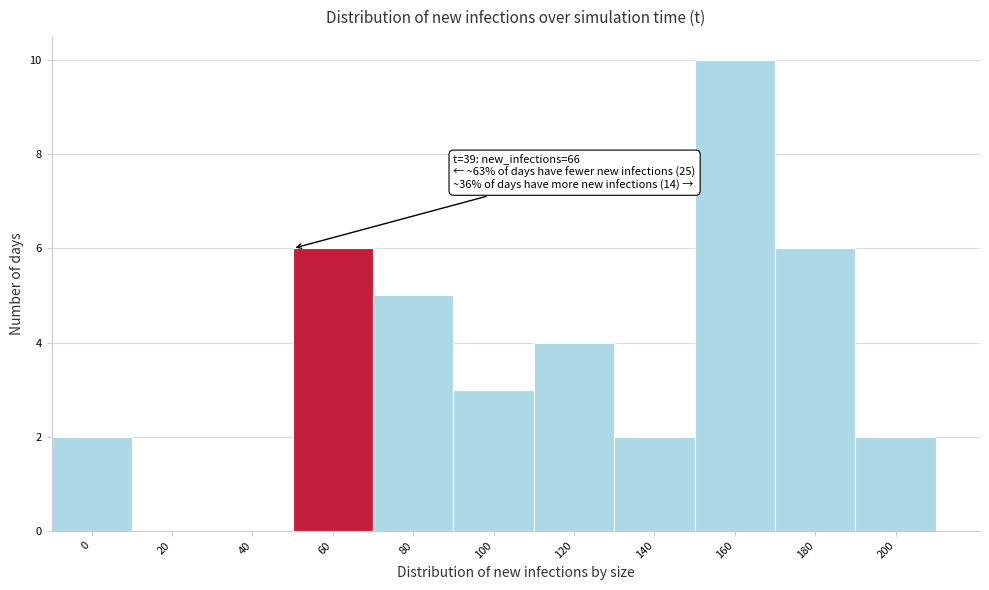

Reading left to right, list all the values displayed in this chart.

0=2	20=0	40=0	60=6	80=5	100=3	120=4	140=2	160=10	180=6	200=2